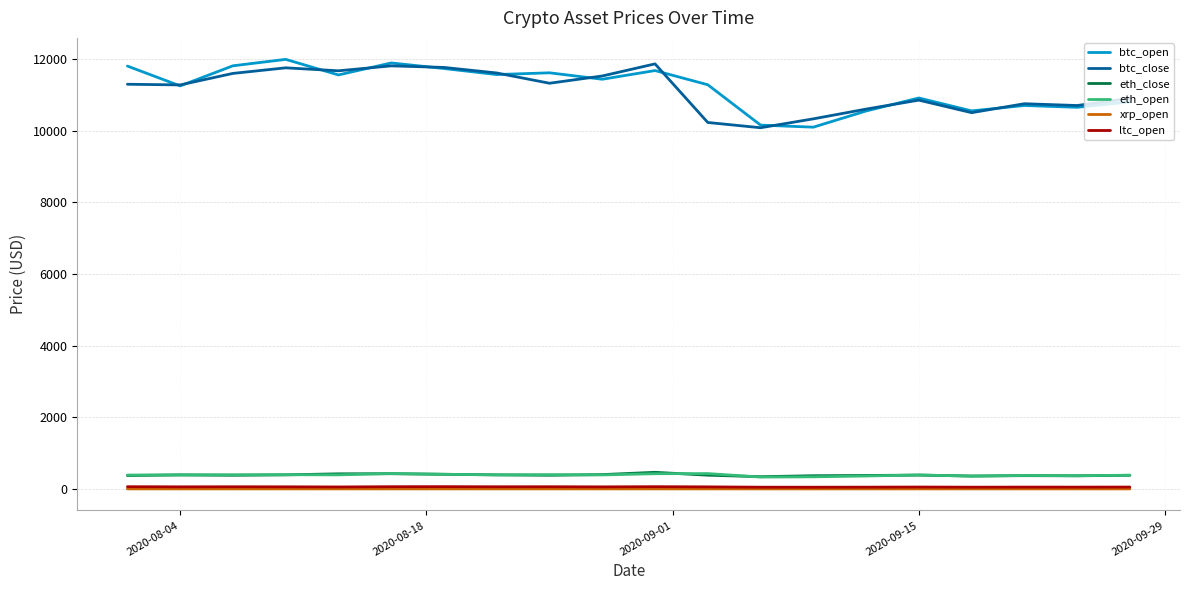

True or false: ltc_open and eth_open intersect in this chart.

False